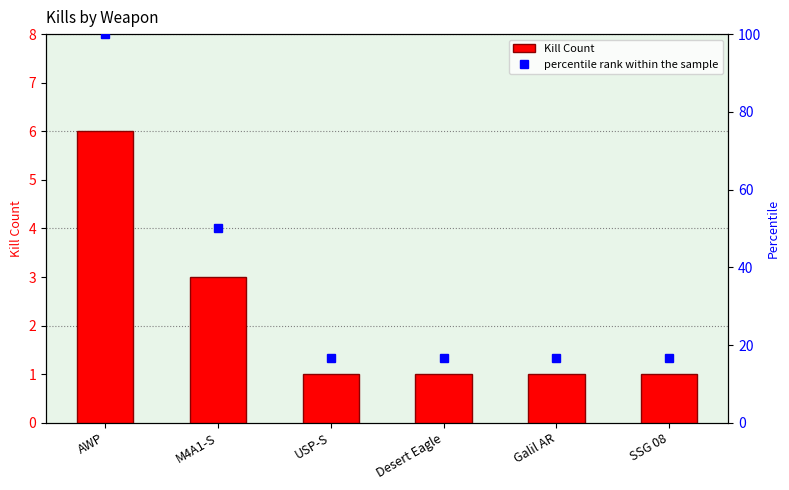

Which series changed the most between USP-S and SSG 08?

Kill Count